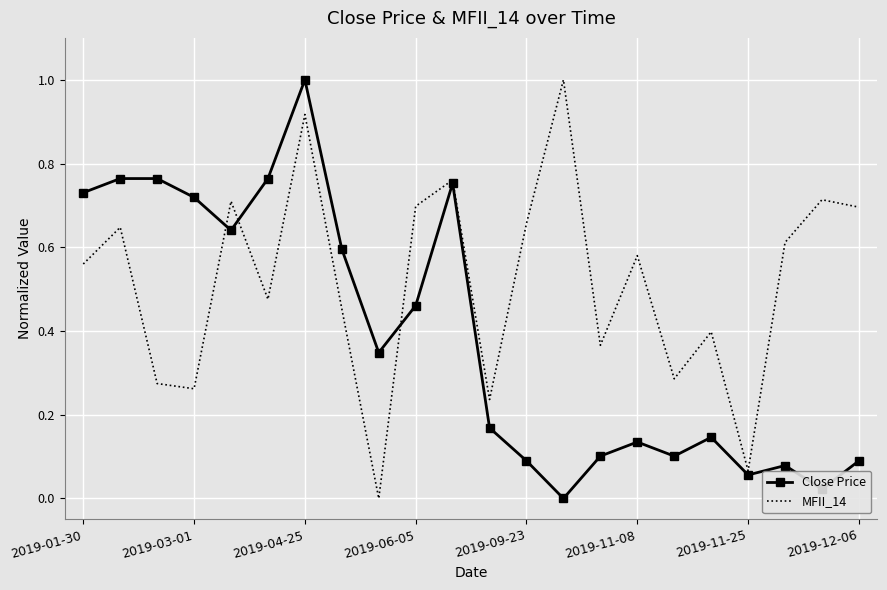

What are all the series names shown in the legend?

Close Price, MFII_14